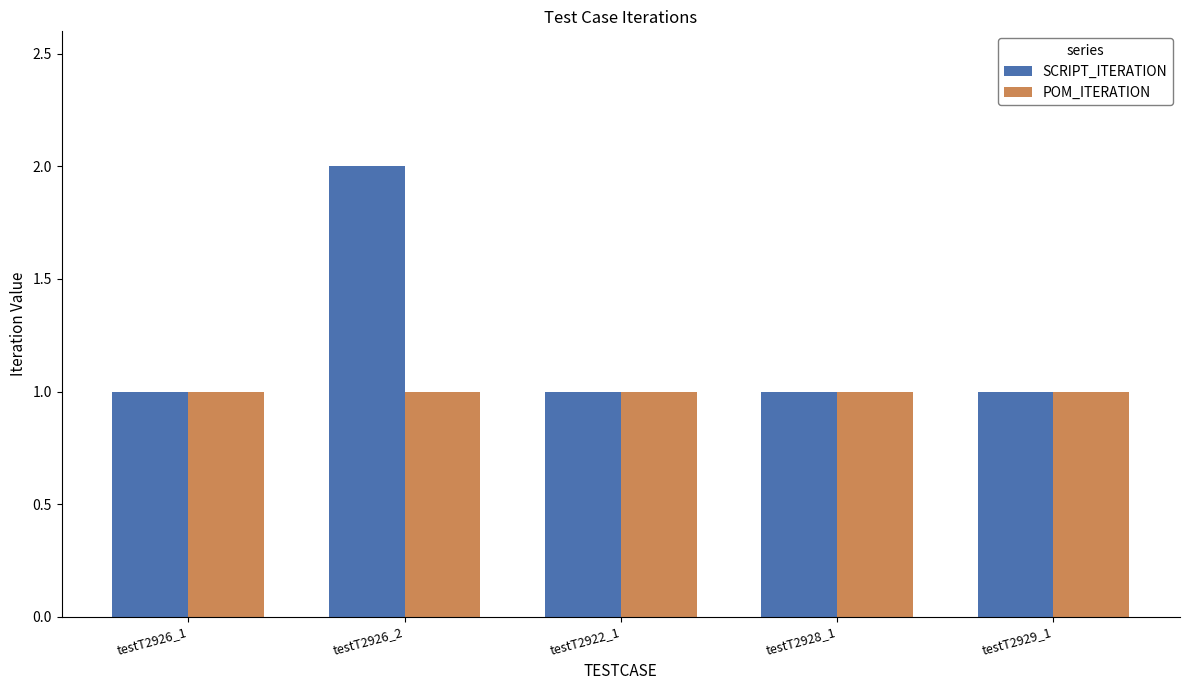

Which series changed the most between testT2926_2 and testT2929_1?

SCRIPT_ITERATION